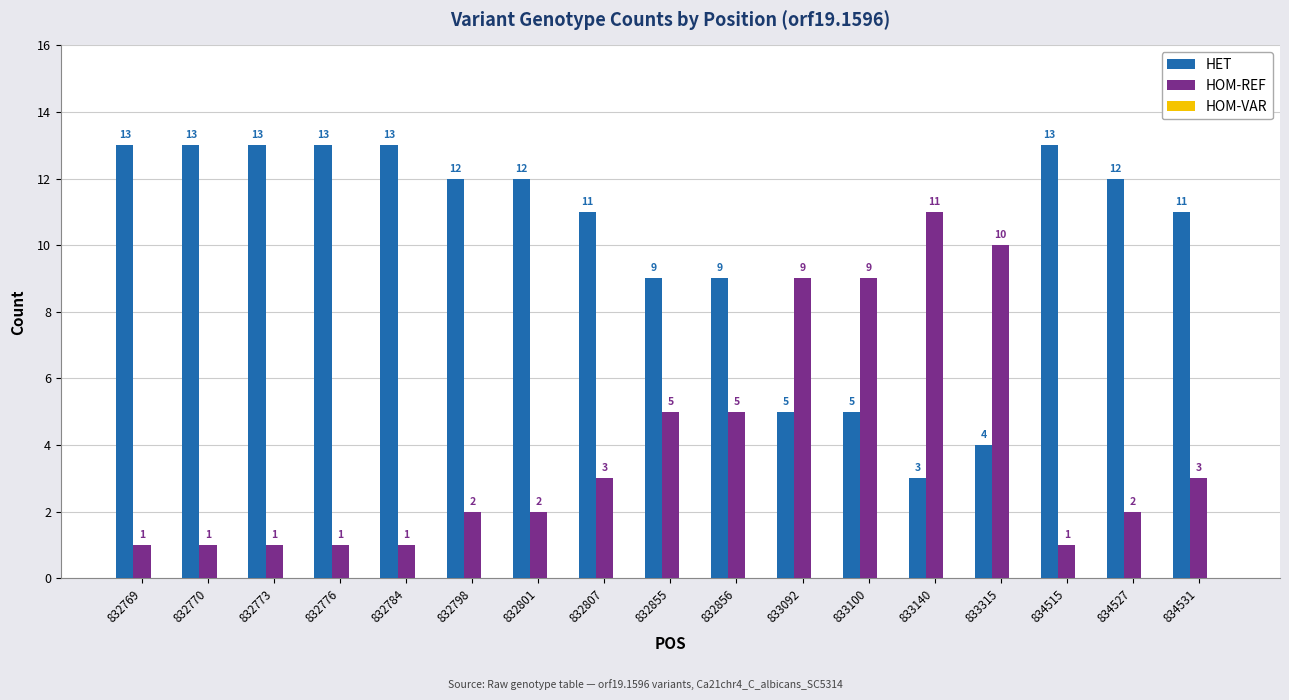

What is the sum of the HOM-REF values at 834515 and 833100?

10